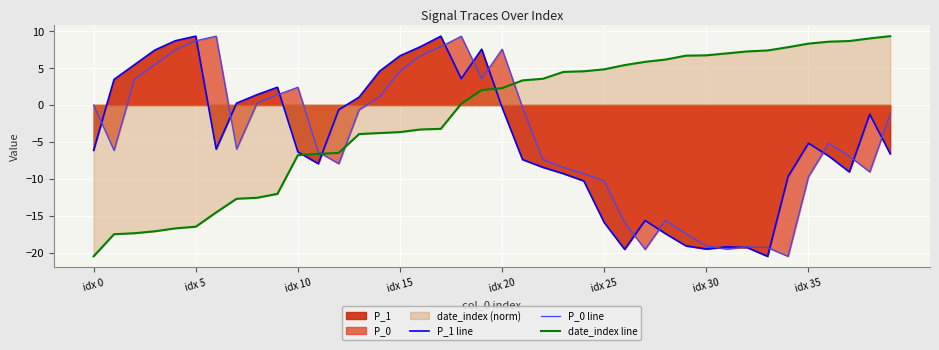

How many values in the P_0 line series exceed -5?

19